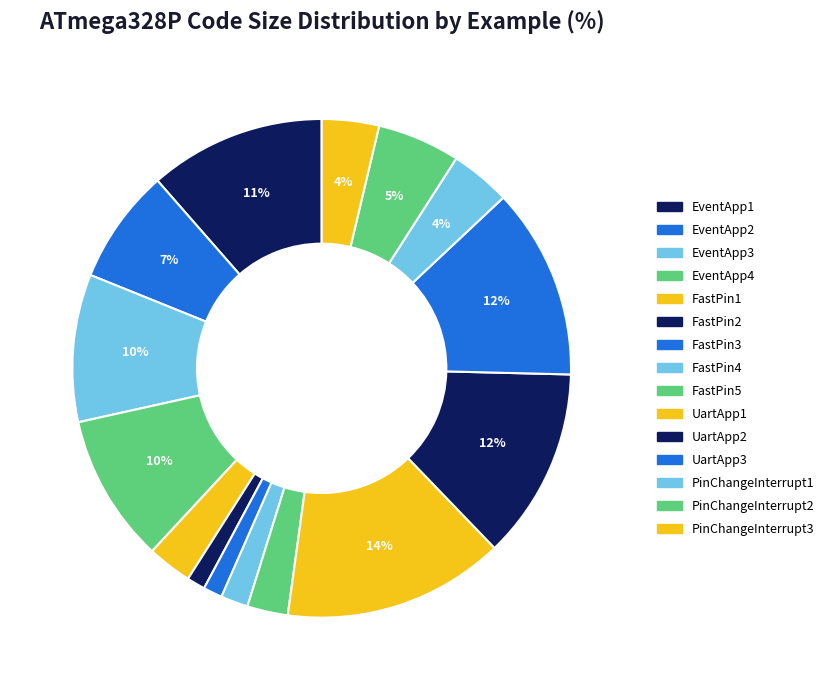

Count the number of slices in the pie.

15